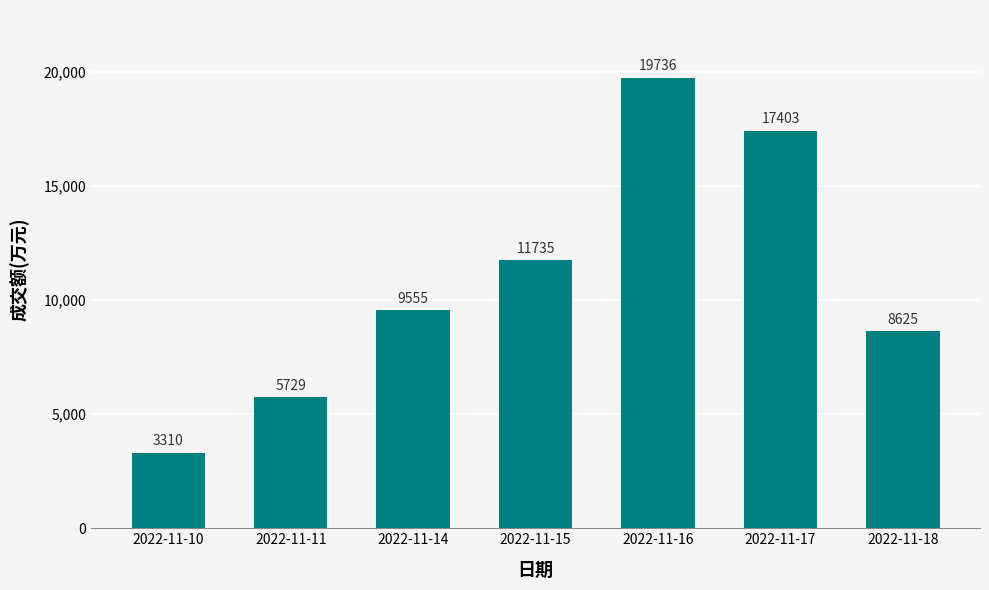

Which label corresponds to the largest value in the chart?

2022-11-16